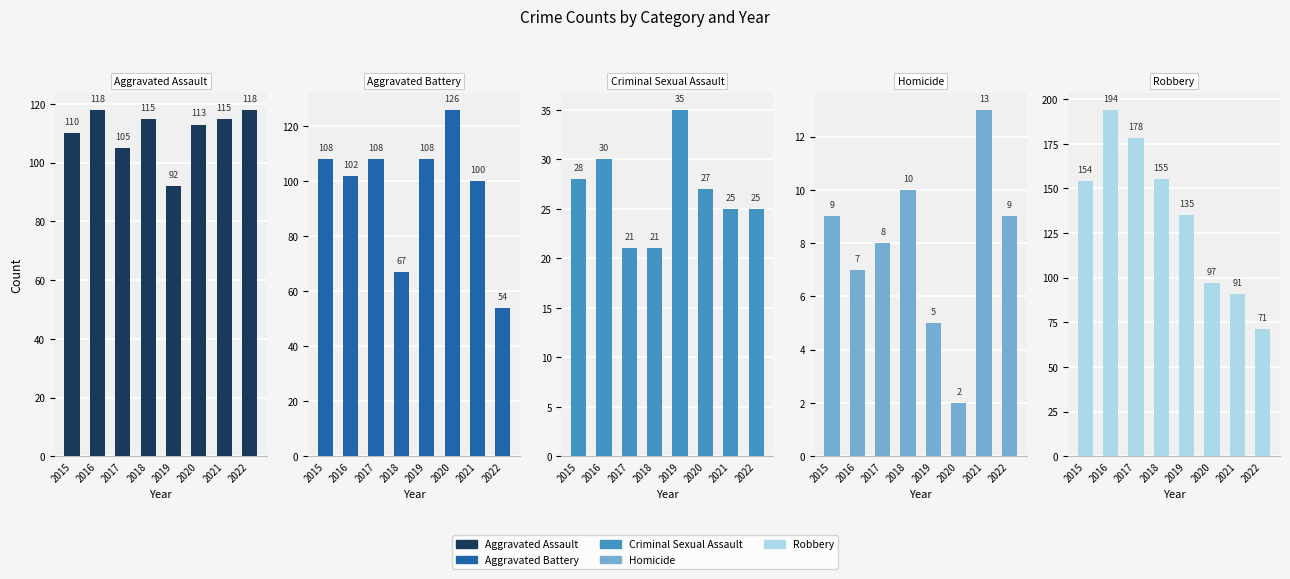

Reading right to left, transcribe all the data shown in this chart.

Aggravated Assault: 118	115	113	92	115	105	118	110
Aggravated Battery: 54	100	126	108	67	108	102	108
Criminal Sexual Assault: 25	25	27	35	21	21	30	28
Homicide: 9	13	2	5	10	8	7	9
Robbery: 71	91	97	135	155	178	194	154